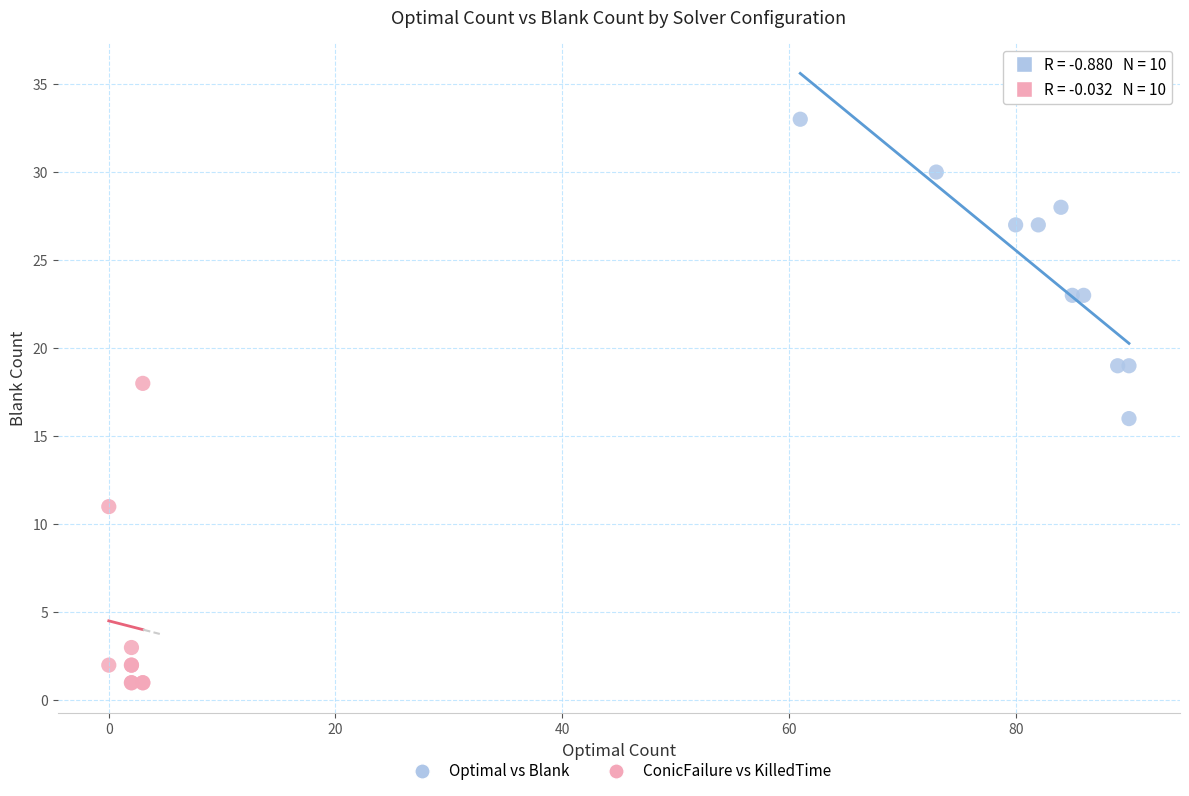

Which series reaches the minimum Y coordinate?

ConicFailure vs KilledTime